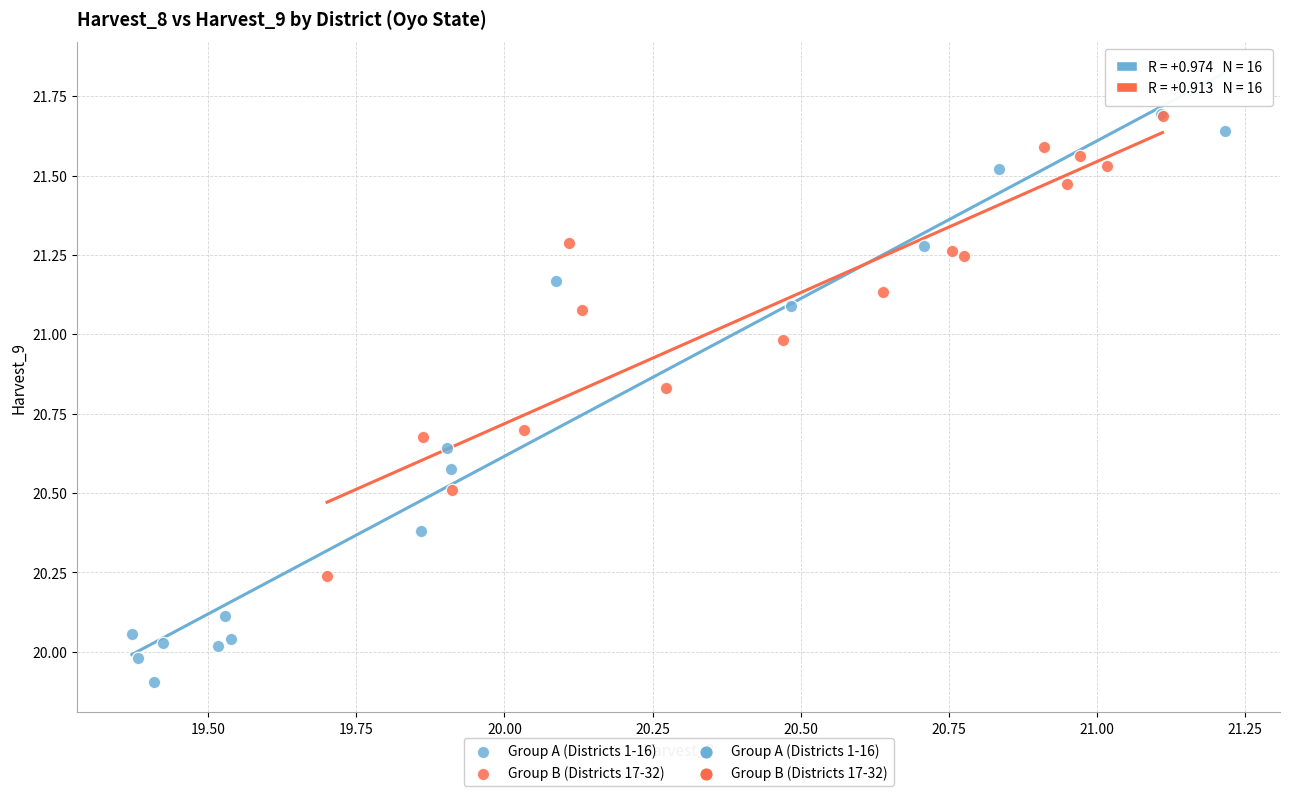

Which series contains the lowest Y value?

Group A (Districts 1-16)